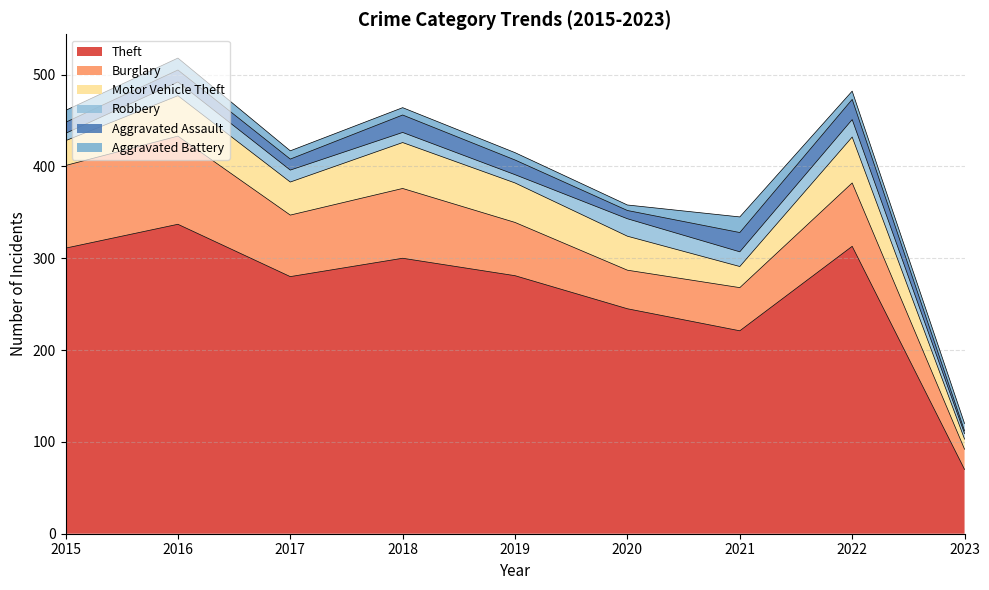

Is it true that Aggravated Battery equals 8 at 2018?

True